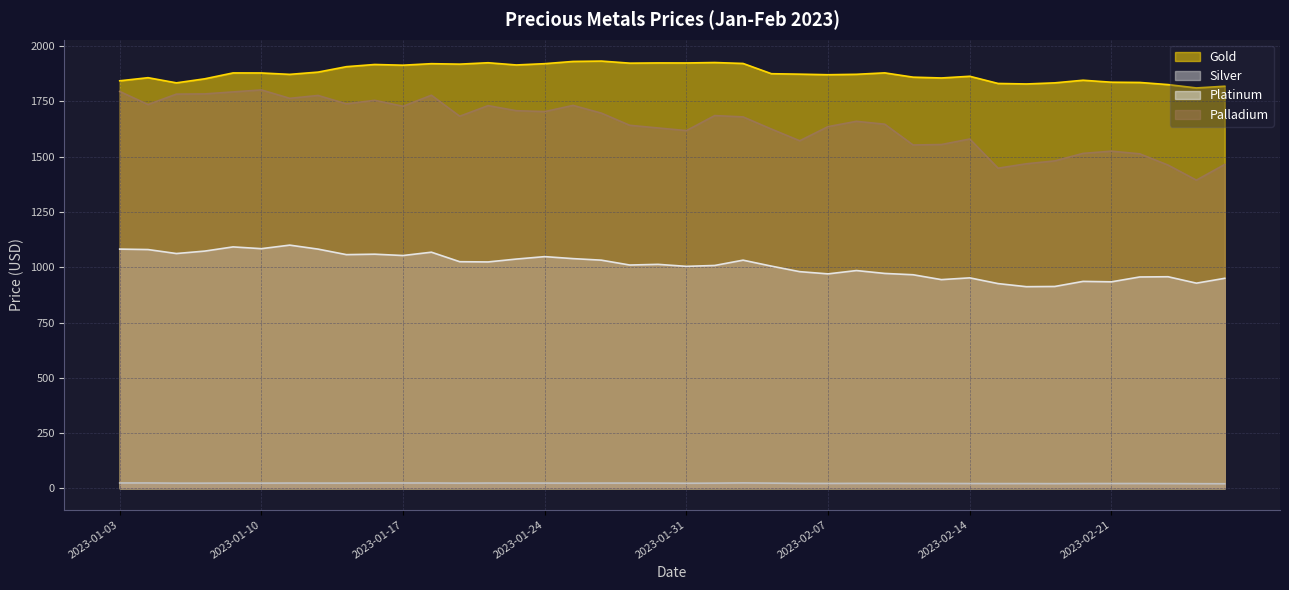

Is it true that Platinum equals 1032.0 at 2023-01-26?

True